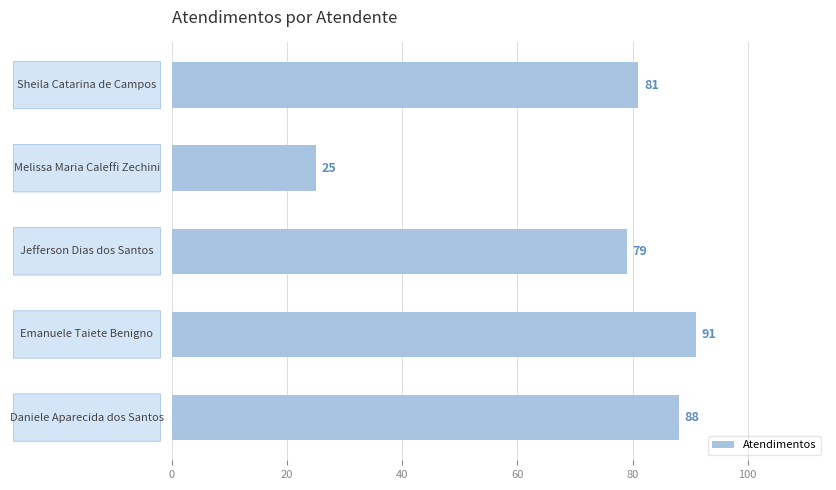

What is the difference between the maximum and minimum values?

66